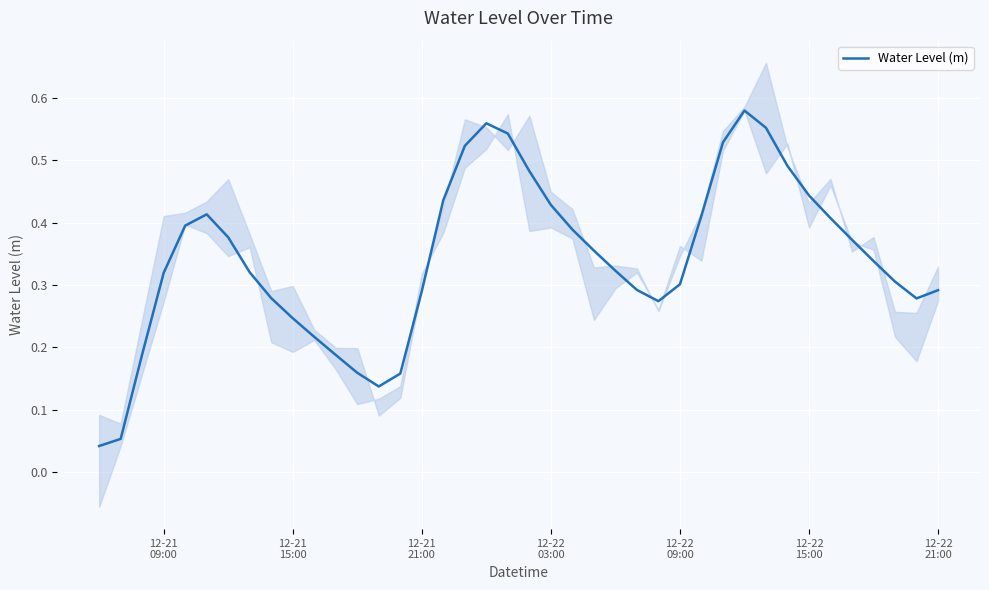

Reading right to left, what are all the values shown in this chart?

0.3	0.3	0.3	0.3	0.4	0.4	0.4	0.5	0.6	0.6	0.5	0.4	0.3	0.3	0.3	0.3	0.4	0.4	0.4	0.5	0.5	0.6	0.5	0.4	0.3	0.2	0.1	0.2	0.2	0.2	0.2	0.3	0.3	0.4	0.4	0.4	0.3	0.2	0.1	0.0